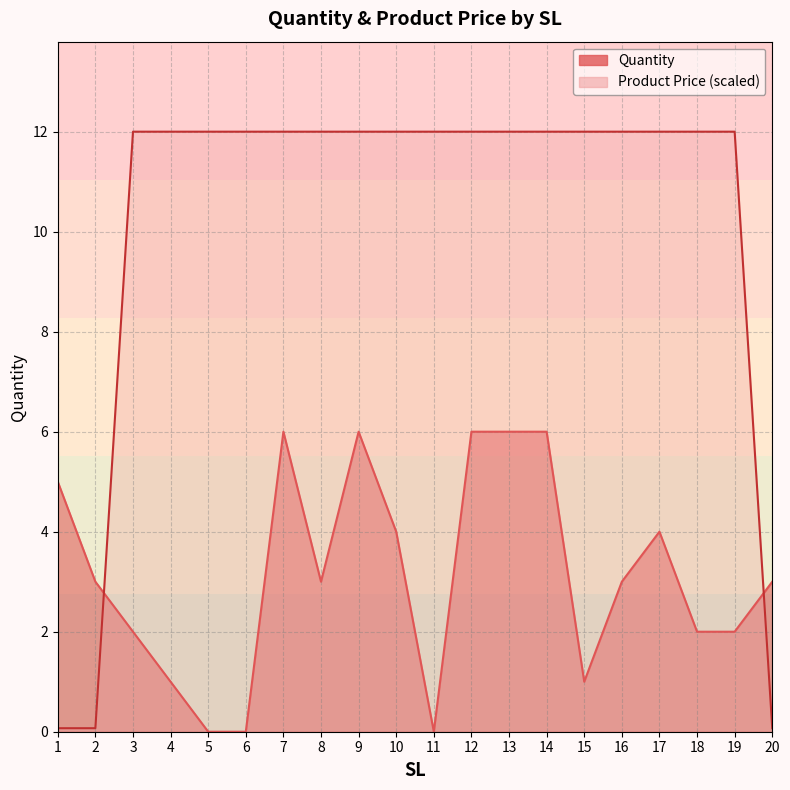

In Quantity line, how many points are lower than both neighbors (excluding endpoints)?

3